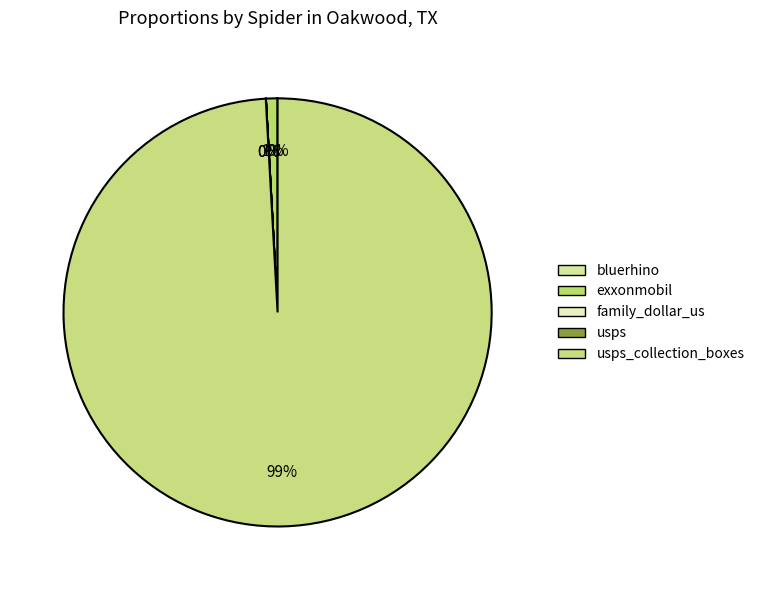

Count the number of slices in the pie.

5